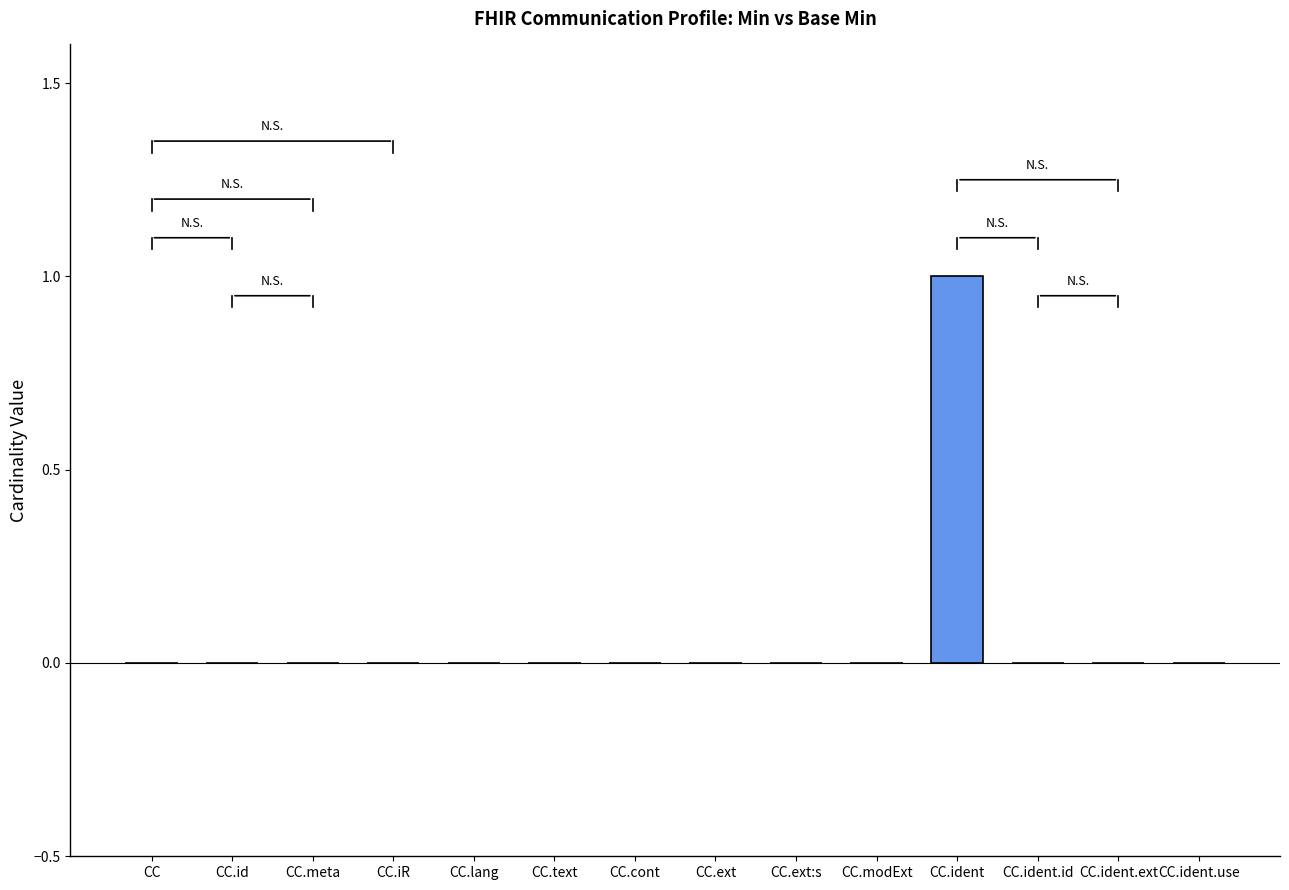

How many series are shown in this chart?

1